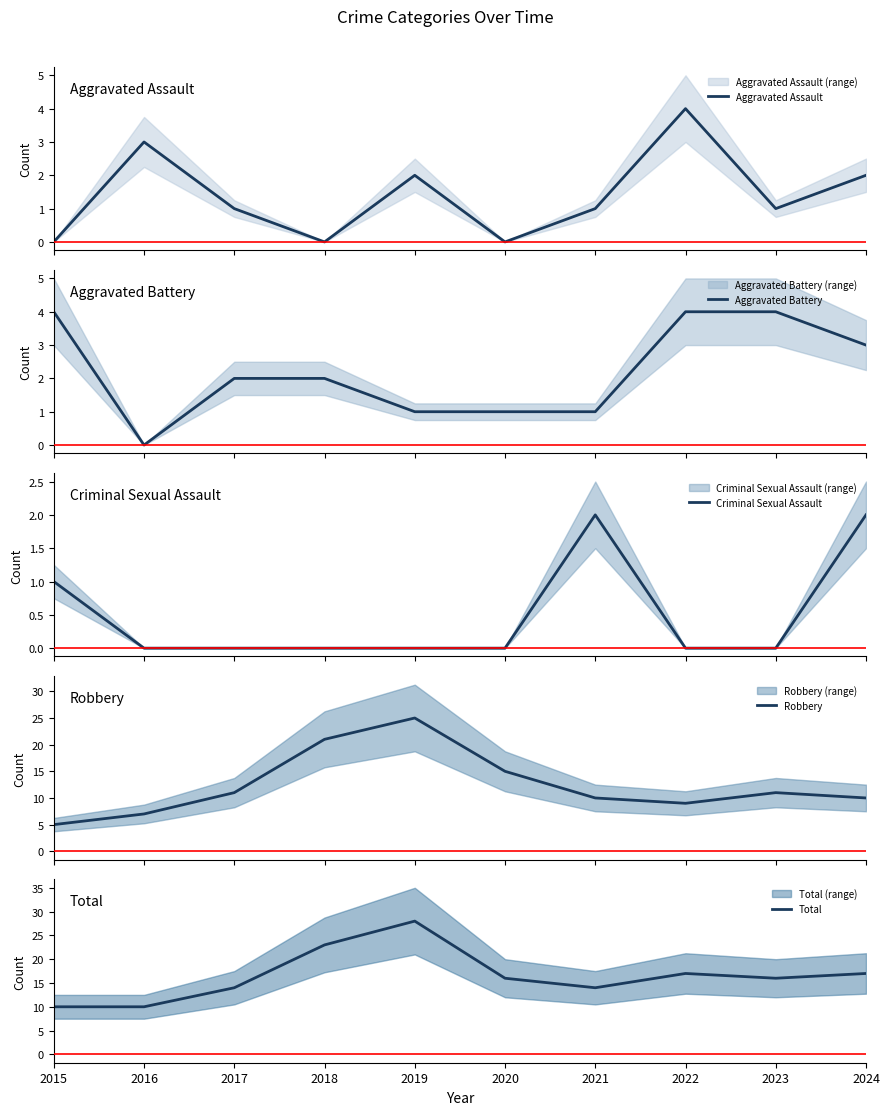

What is the maximum value for Criminal Sexual Assault?

2